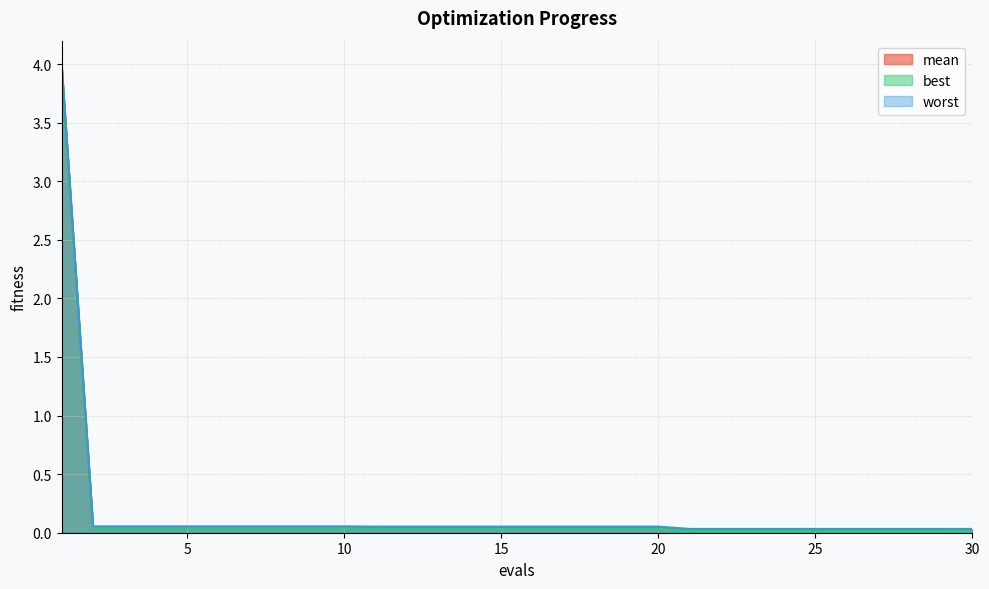

Count the number of categories in the chart.

30